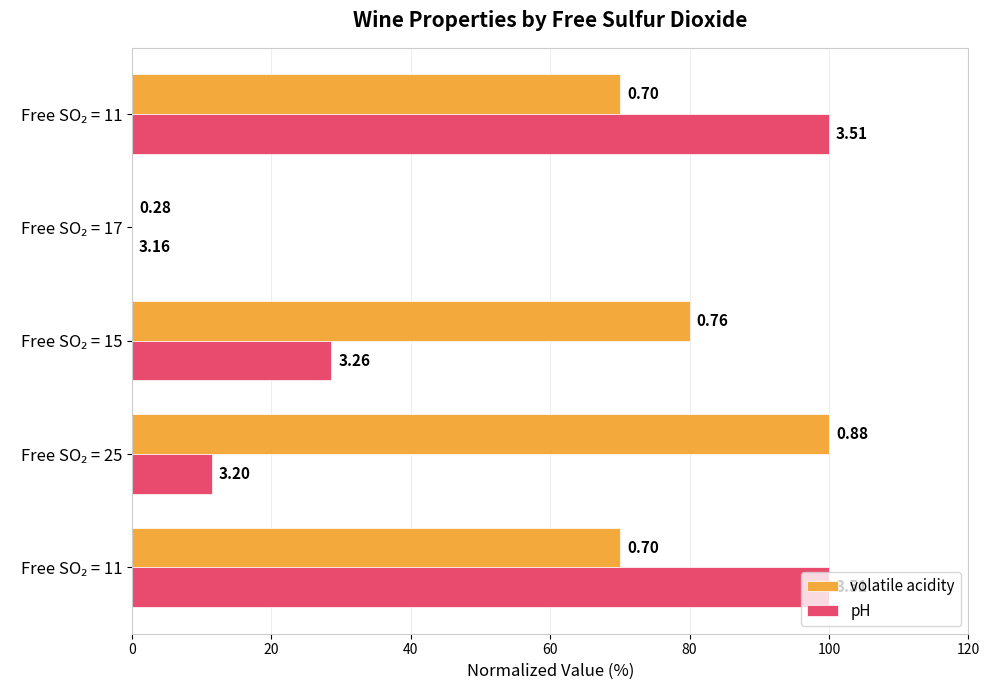

Reading right to left, extract all data points from this chart.

volatile acidity: 70.0	0.0	80.0	100.0	70.0
pH: 100.0	0.0	28.6	11.4	100.0